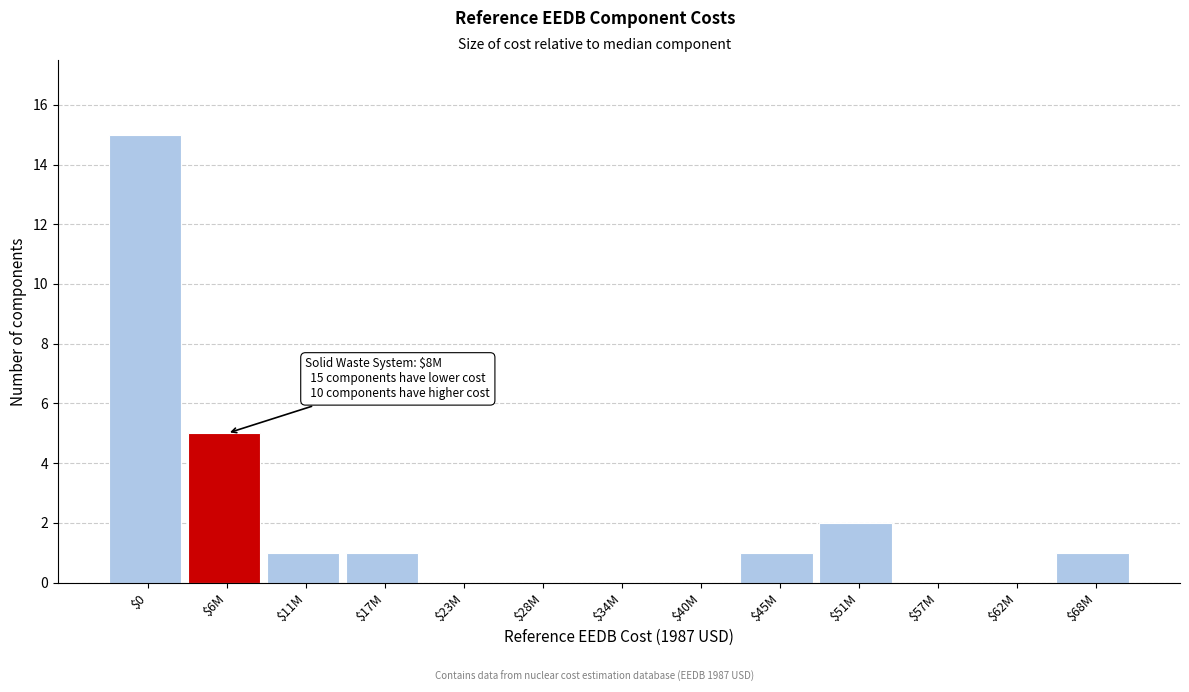

Where is the data nearest to the value 7?

$6M